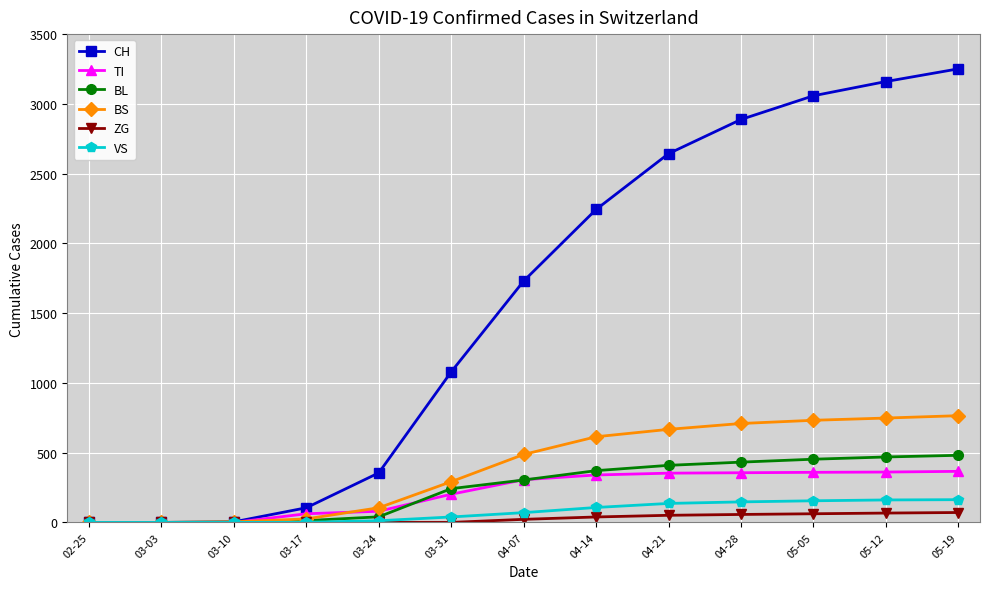

What is the difference between the second highest and minimum values in the VS series?

161